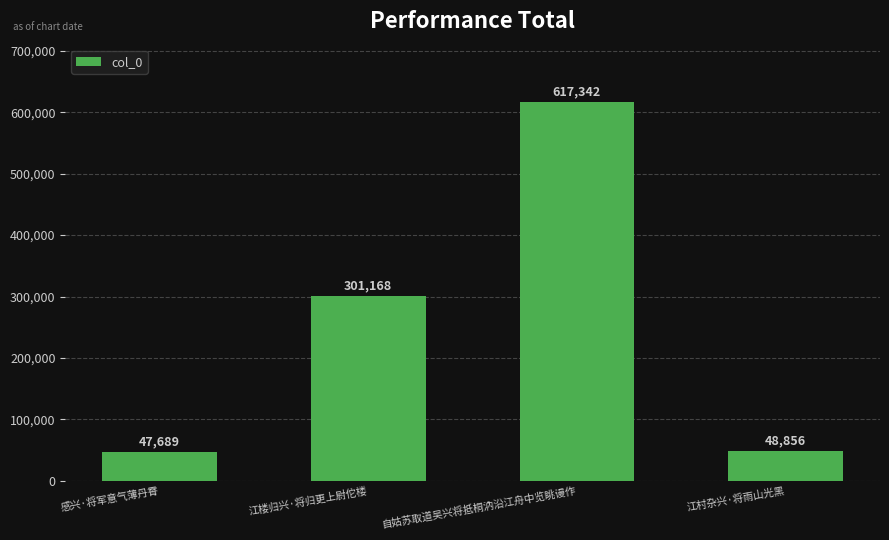

Reading left to right, extract all data points from this chart.

感兴·将军意气薄丹霄=47689	江楼归兴·将归更上尉佗楼=301168	自姑苏取道吴兴将抵桐汭沿江舟中览眺谩作=617342	江村杂兴·将雨山光黑=48856